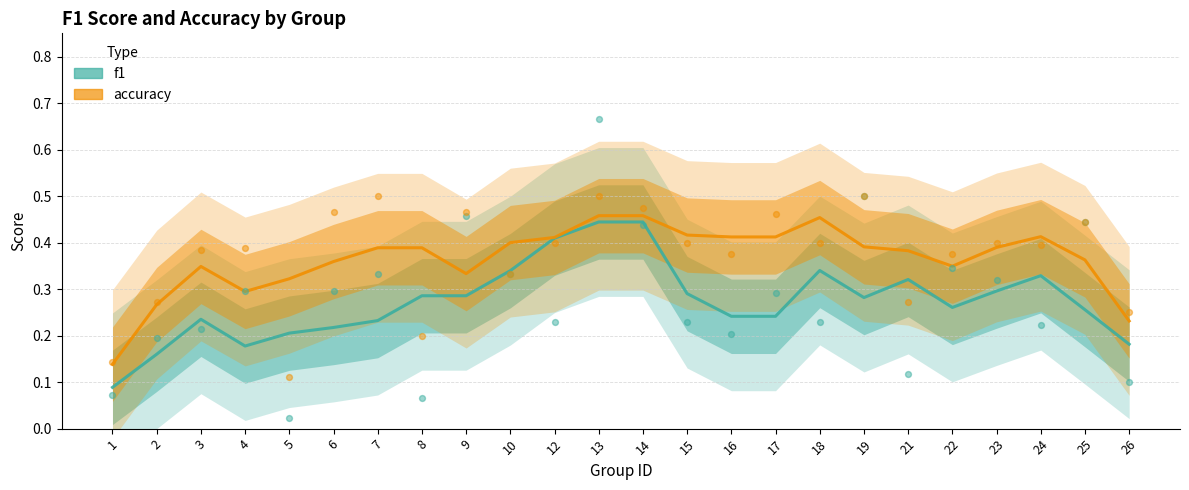

Which series has the widest spread of Y values?

f1